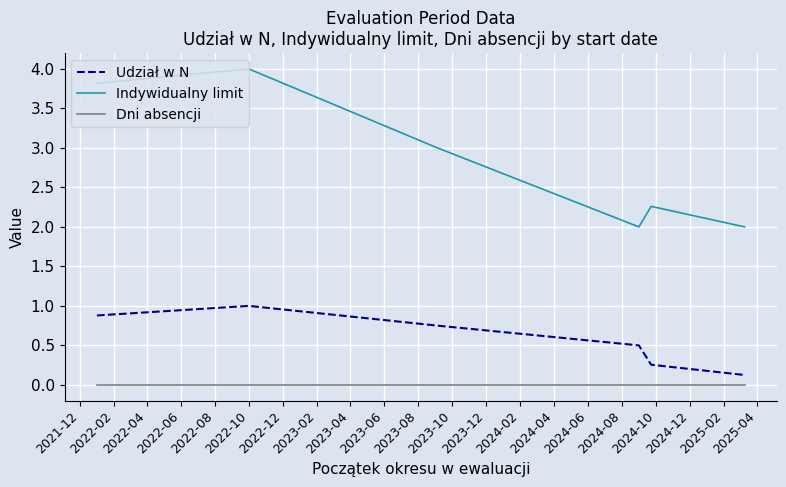

Which series has the largest total across all categories?

Indywidualny limit